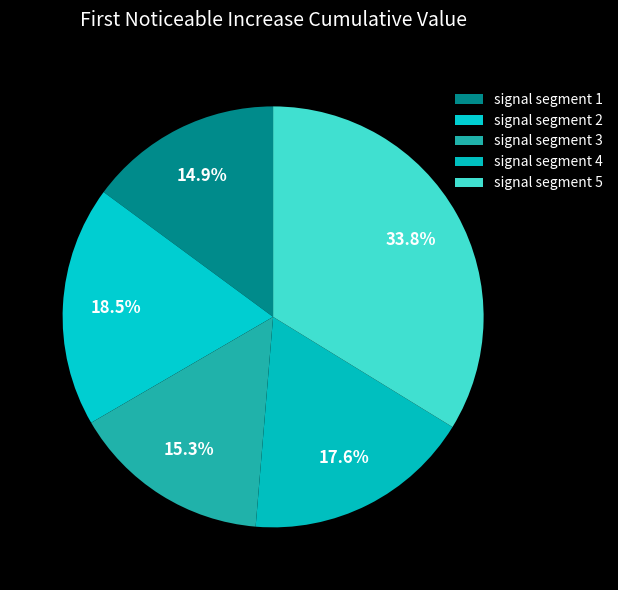

Which has a higher value, signal segment 4 or signal segment 3?

signal segment 4